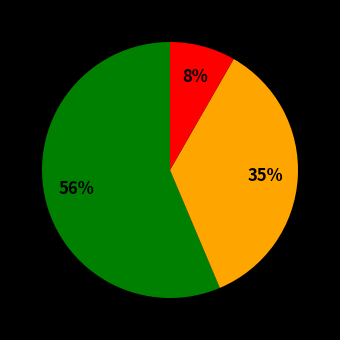

To the nearest percent, what is the difference between the largest and smallest slice percentages?

48%